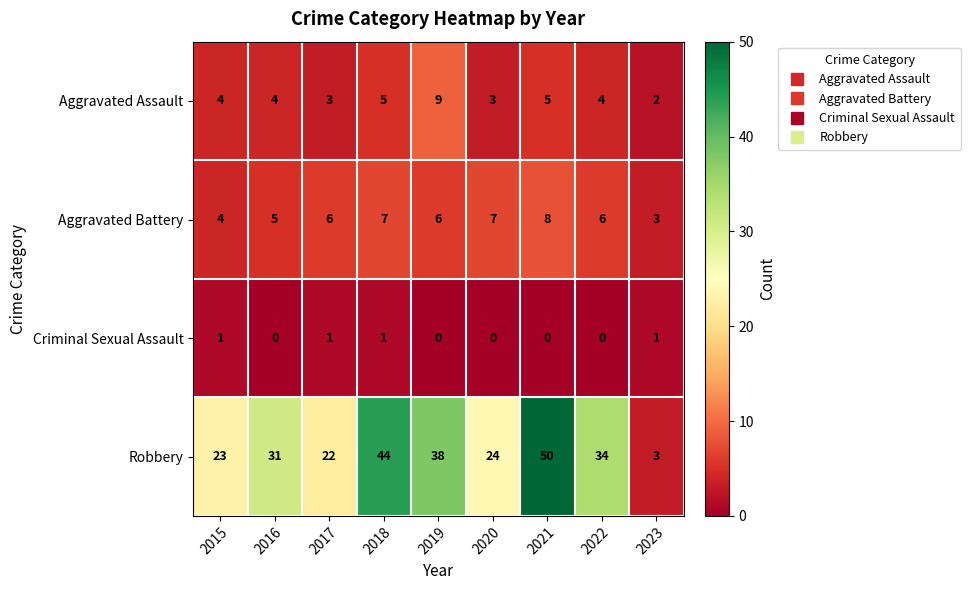

What is the sum of all Aggravated Assault values?

39